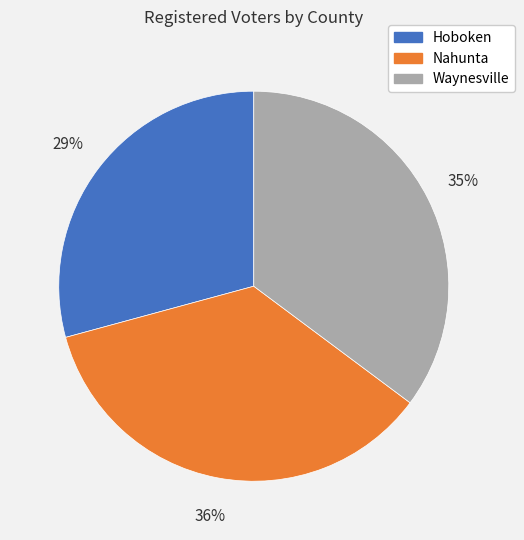

What is the smallest slice in the pie chart?

Hoboken